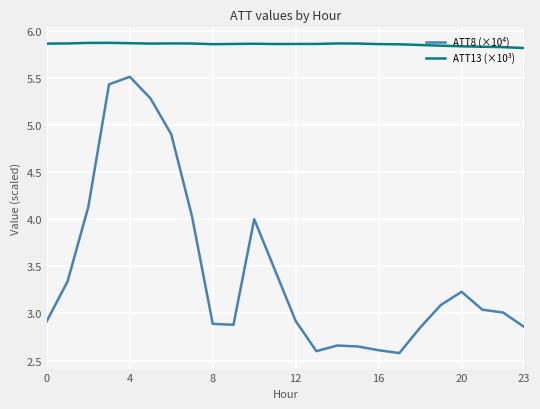

List the series in order of their overall mean, lowest first.

ATT8 (×10⁴), ATT13 (×10³)